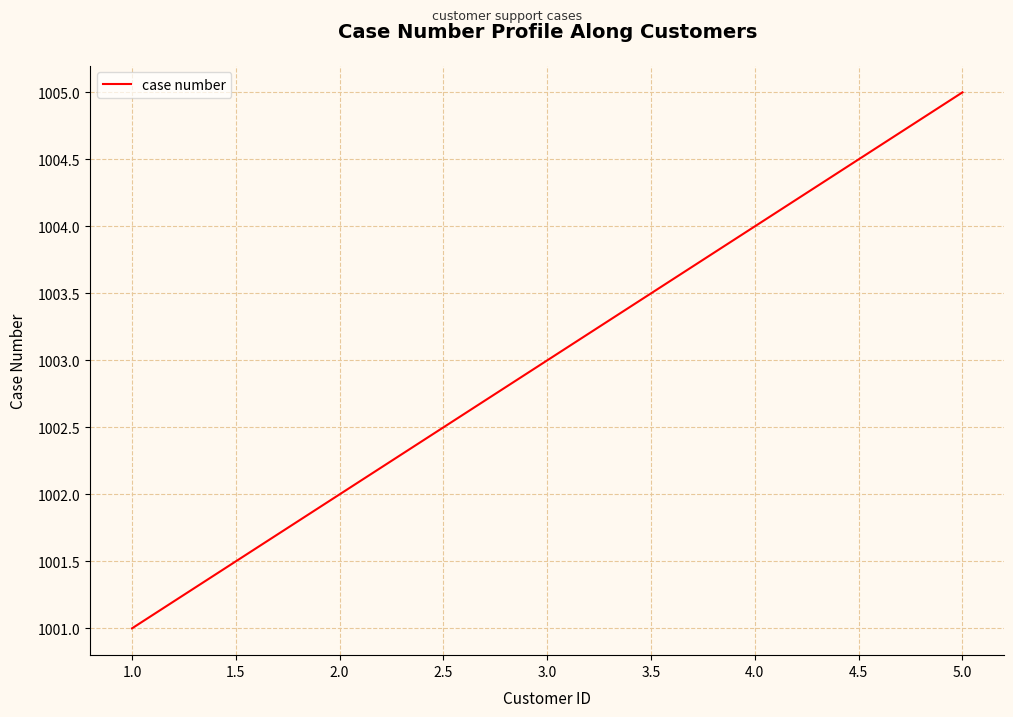

What position from the left is 2.0?

2